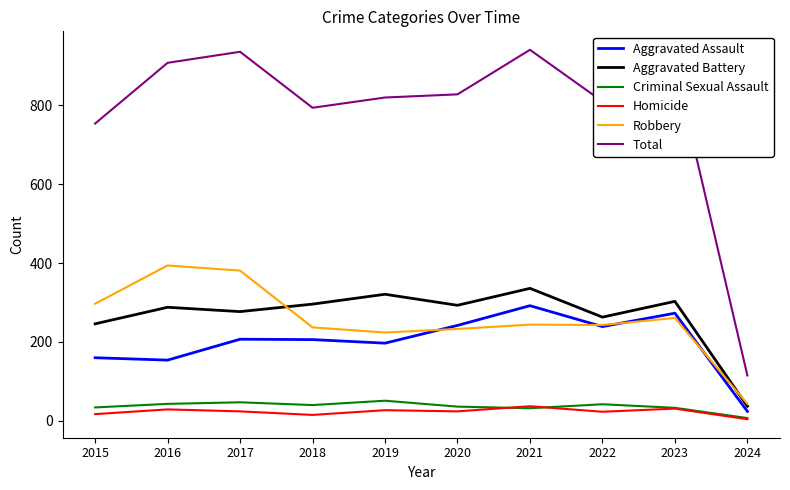

The Aggravated Assault series shows 242 at 2020. True or false?

True